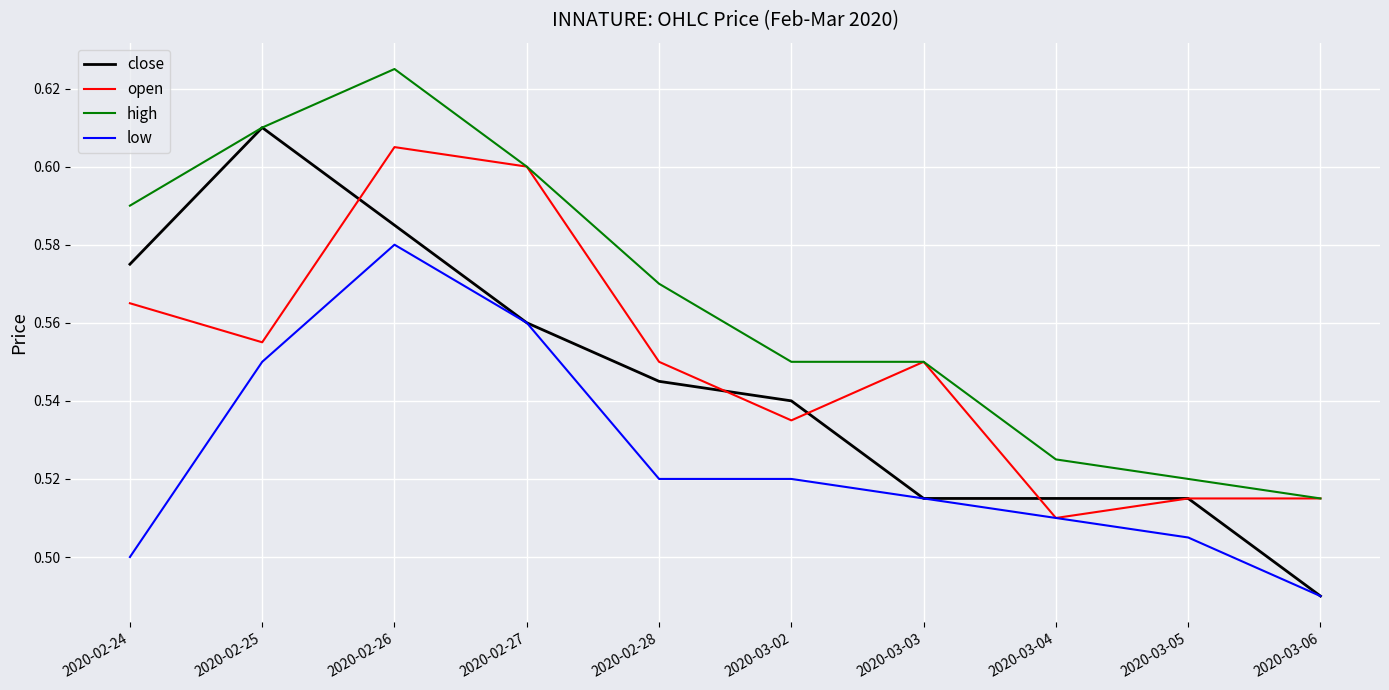

Which series has the widest spread of values?

close